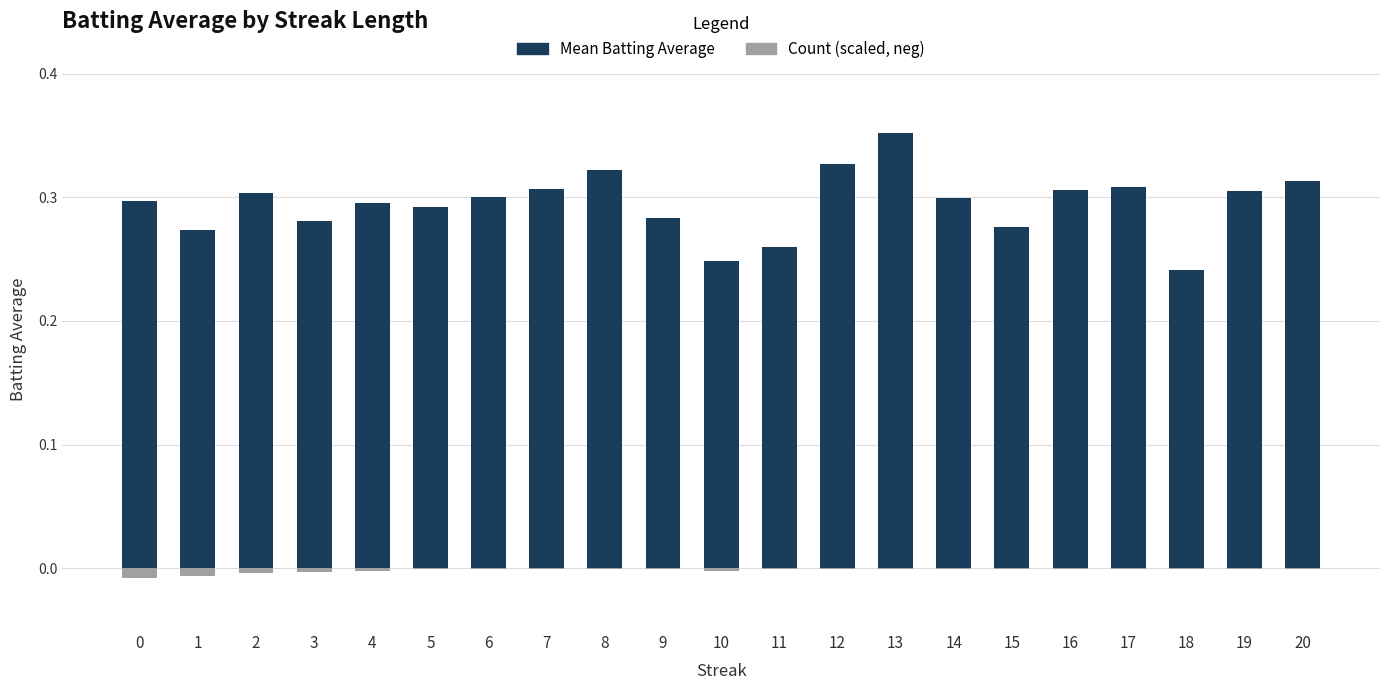

Is the value of Mean Batting Average at 2 greater than the value of Count (×0.001, neg) at 16?

Yes